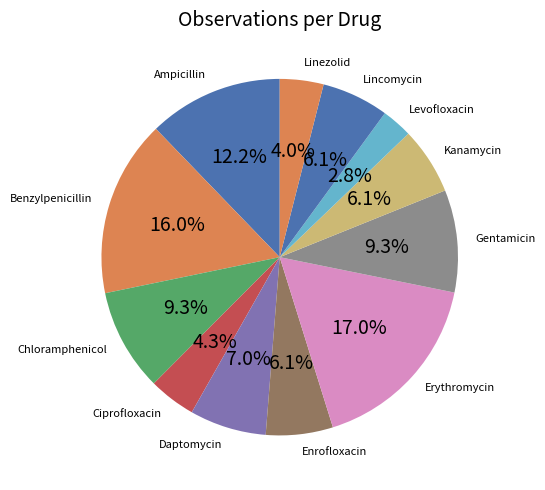

To the nearest percent, what is the difference between the Ciprofloxacin and Levofloxacin slice percentages?

1%